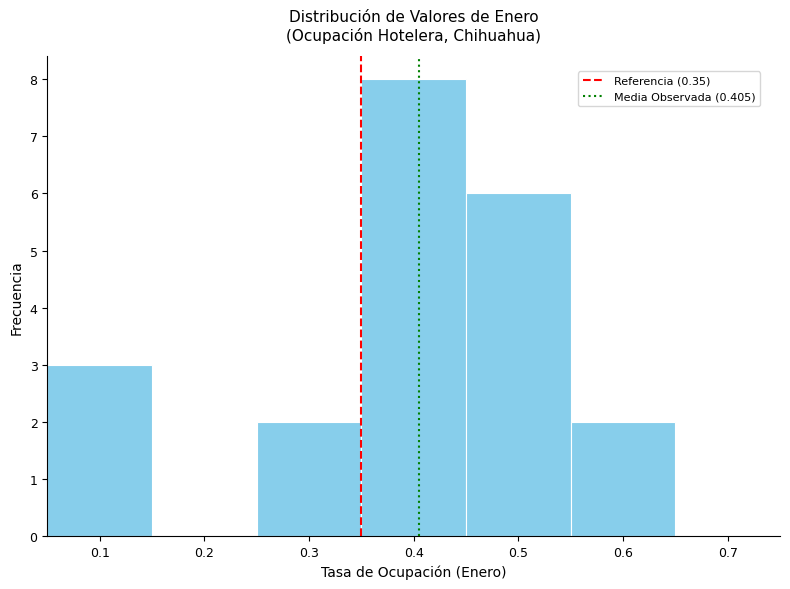

Which range on the x-axis has the tallest bar?

0.35 to 0.45